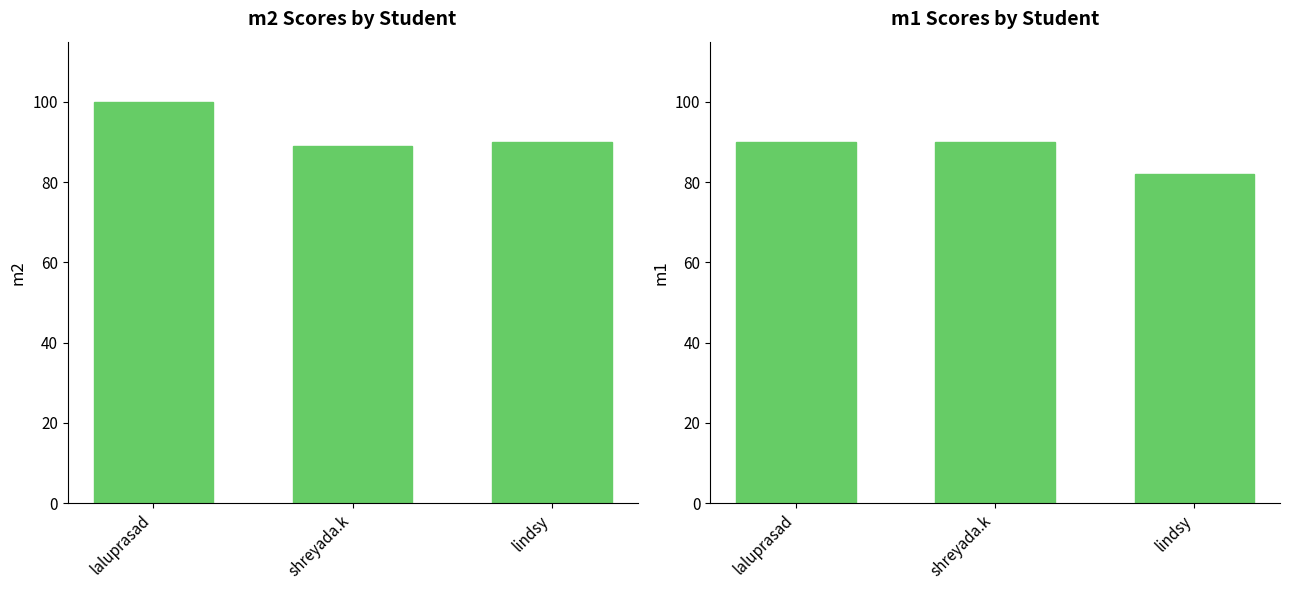

Reading right to left, list all the values displayed in this chart.

m2: lindsy=90	shreyada.k=89	laluprasad=100
m1: lindsy=82	shreyada.k=90	laluprasad=90